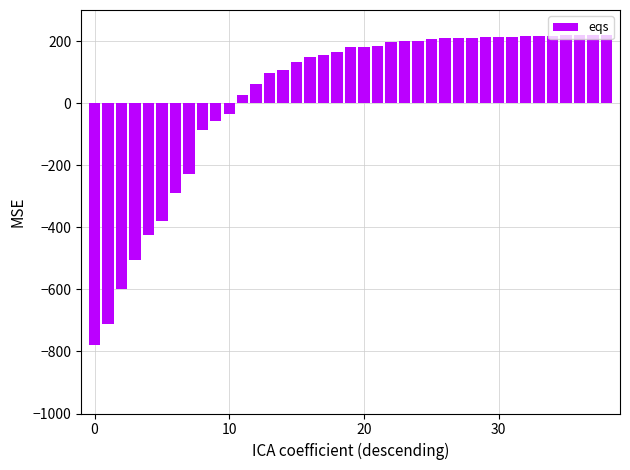

What is the value of the 25th bar from the left?

201.7